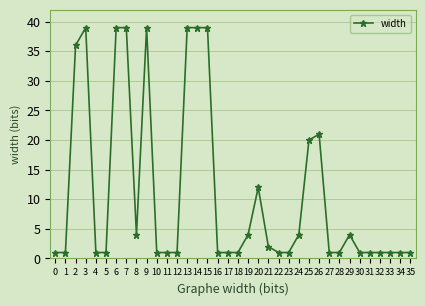

What is the value of the 22nd point from the left?

2